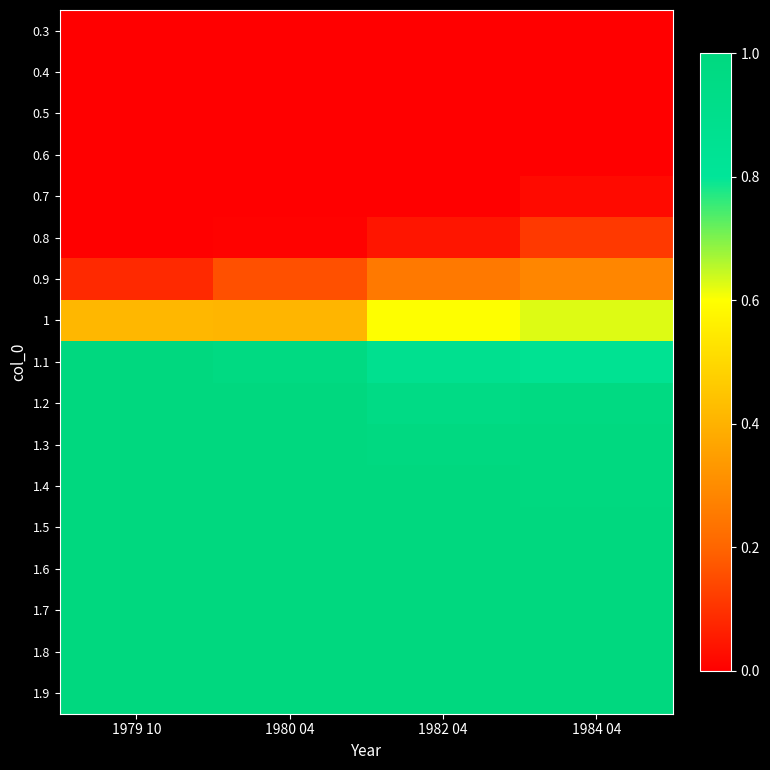

Rank the series at 1984 04 from lowest to highest value.

0.3, 0.4, 0.5, 0.6, 0.7, 0.8, 0.9, 1, 1.1, 1.2, 1.3, 1.4, 1.5, 1.6, 1.7, 1.8, 1.9